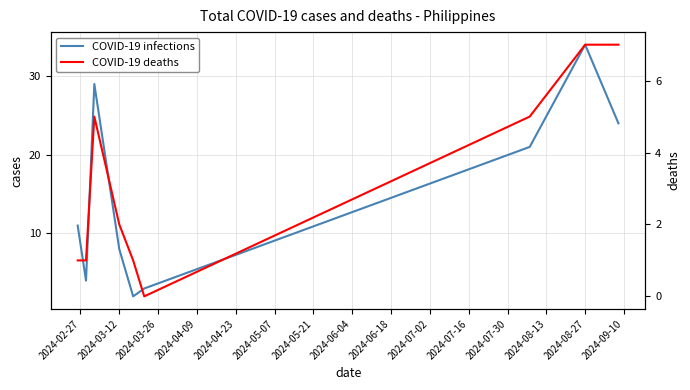

Is this an area chart (filled region under the line)?

No